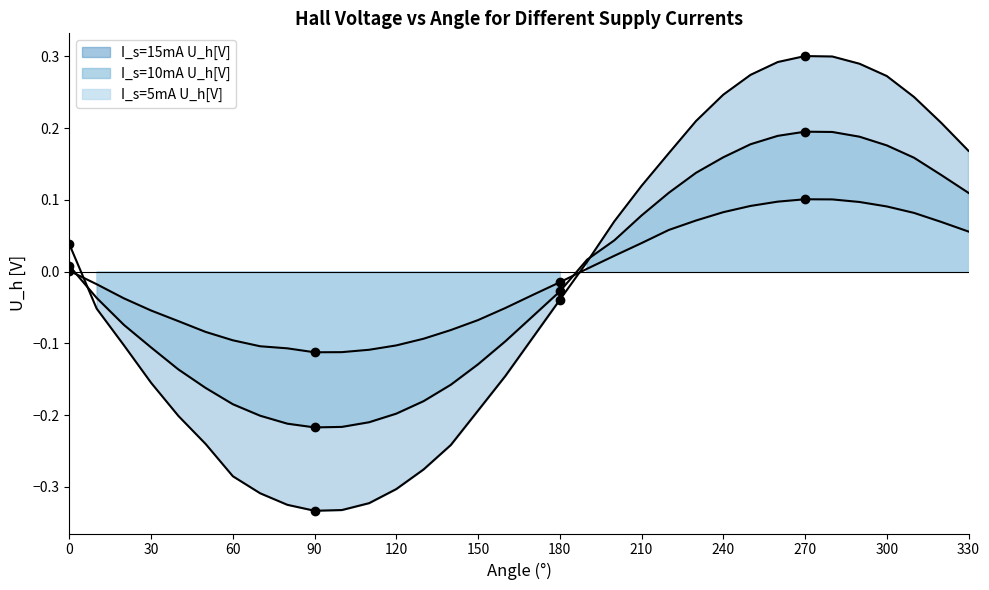

Which series ends up on top after the final intersection of I_s=15mA U_h[V] and I_s=10mA U_h[V]?

I_s=15mA U_h[V]